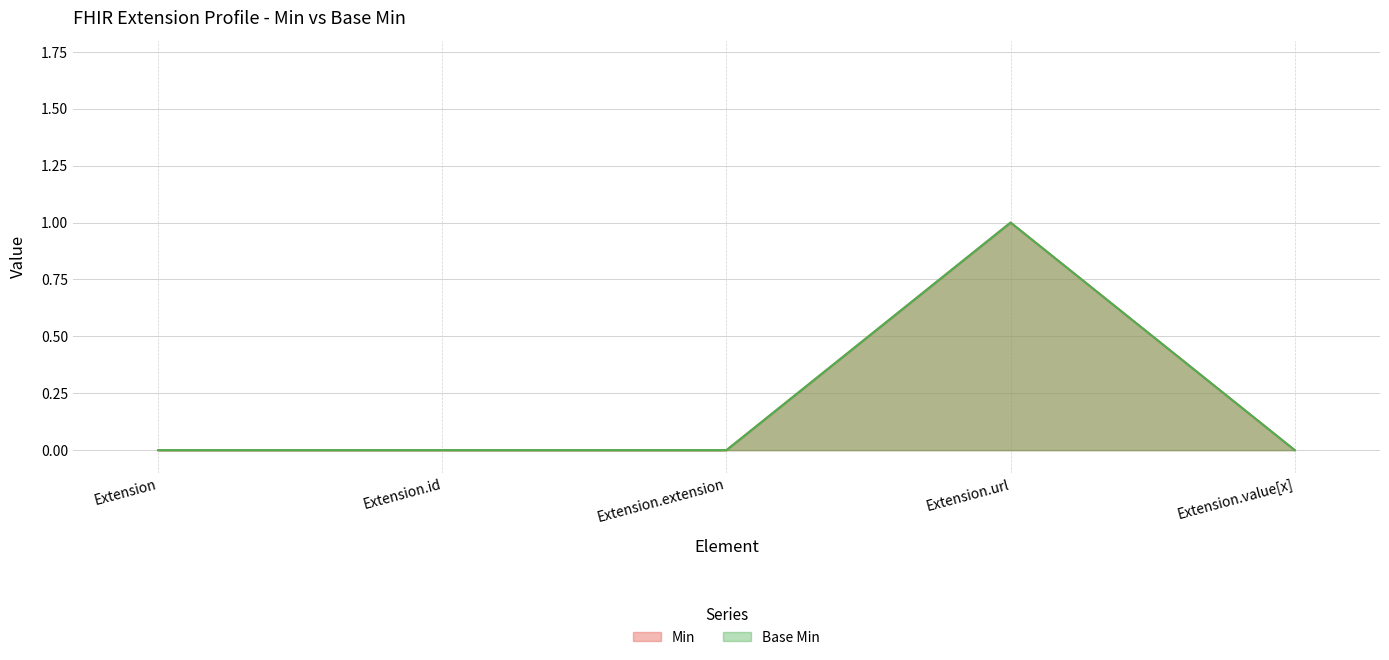

Reading left to right, transcribe all the data shown in this chart.

Min: Extension=0	Extension.id=0	Extension.extension=0	Extension.url=1	Extension.value[x]=0
Base Min: Extension=0	Extension.id=0	Extension.extension=0	Extension.url=1	Extension.value[x]=0